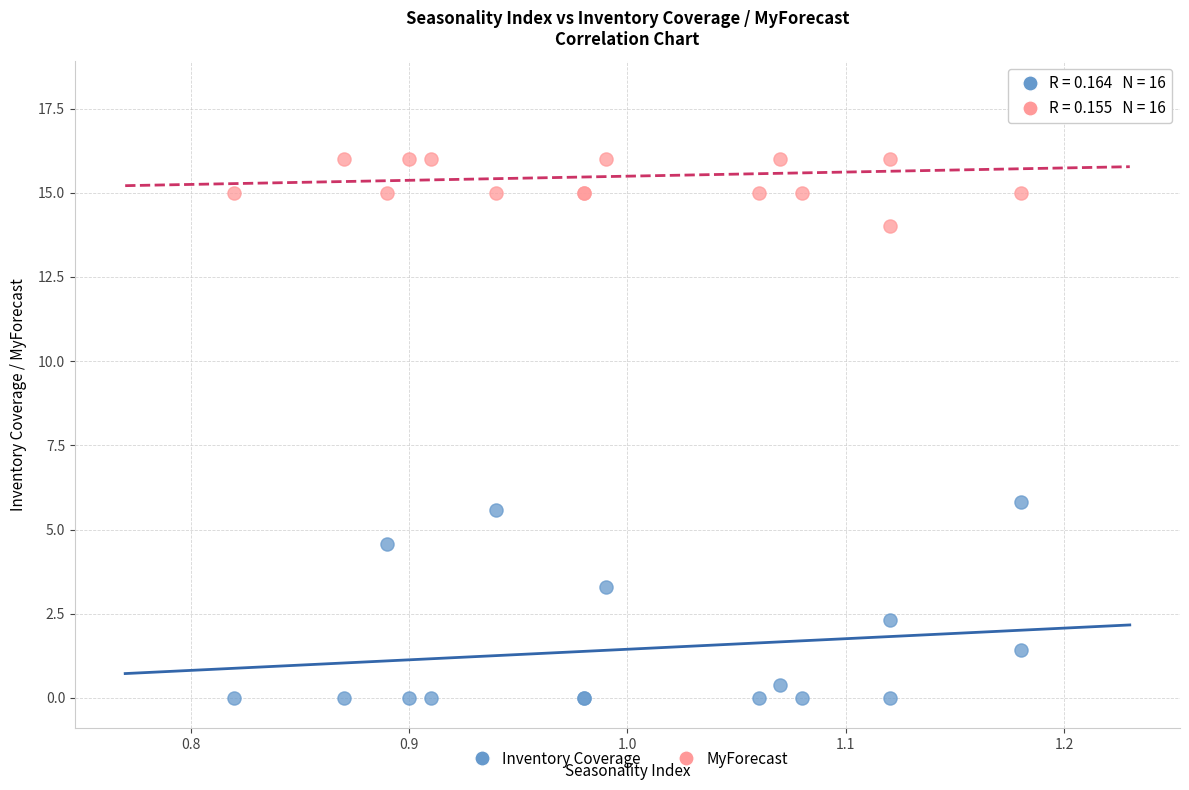

Across all series, what Y value is closest to 9?

5.8